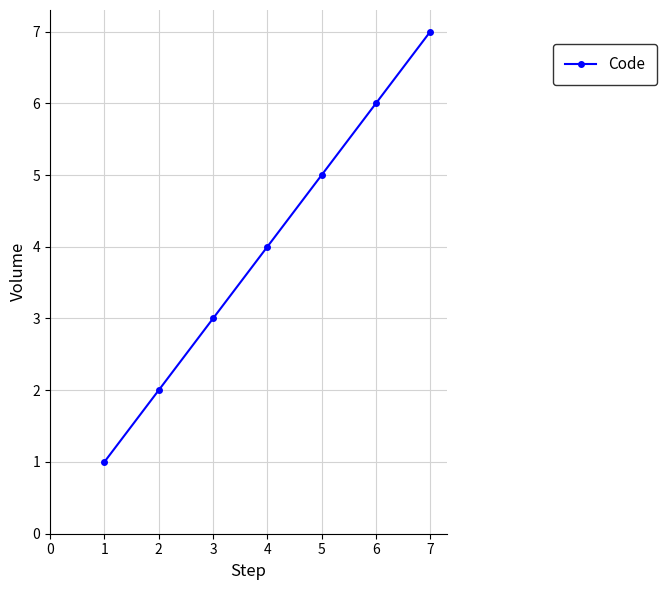

What is the value of the 4th point from the left?

4